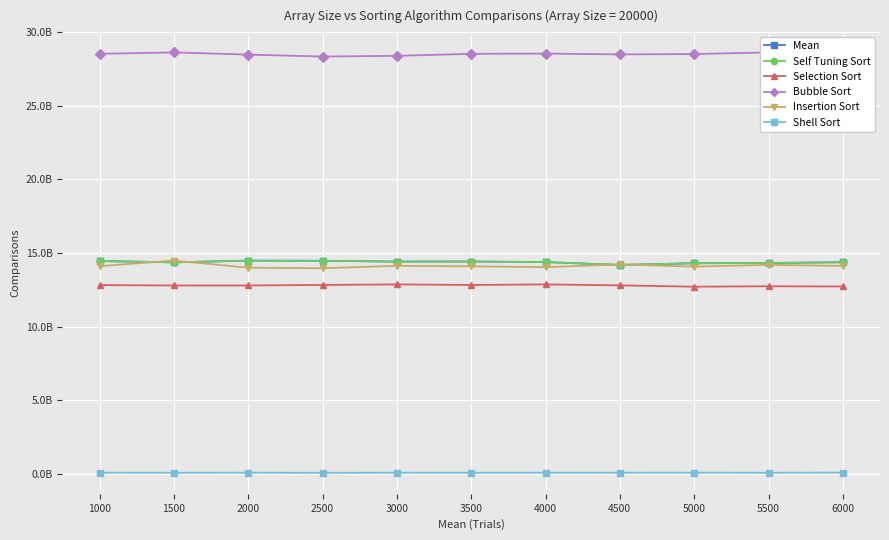

In Shell Sort, how many points are higher than both neighbors (excluding endpoints)?

4